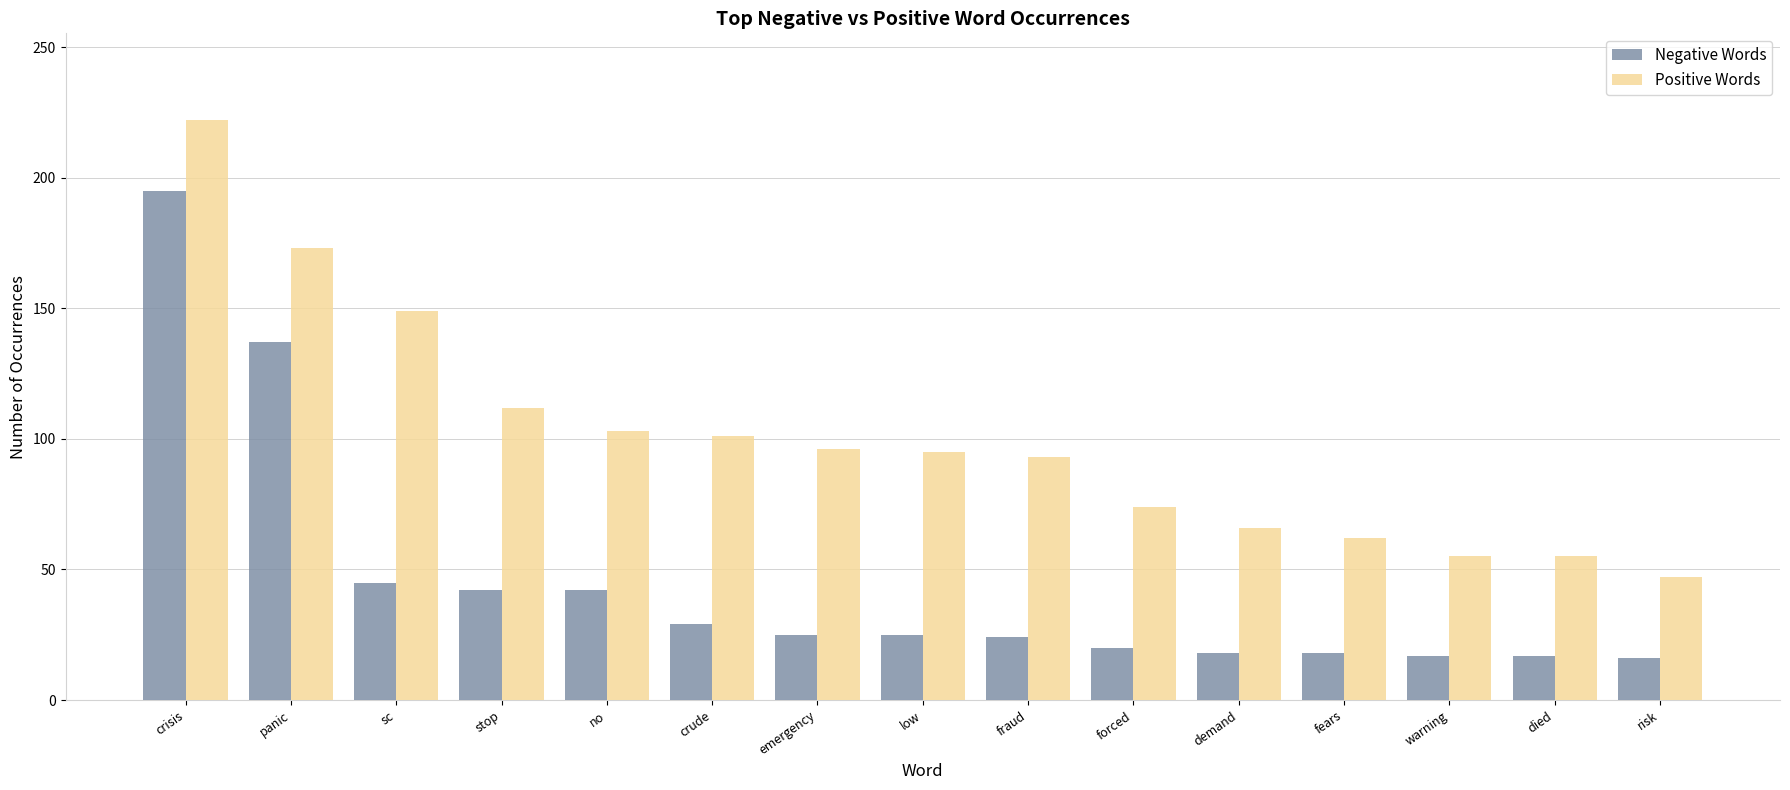

Count the number of categories in the chart.

15